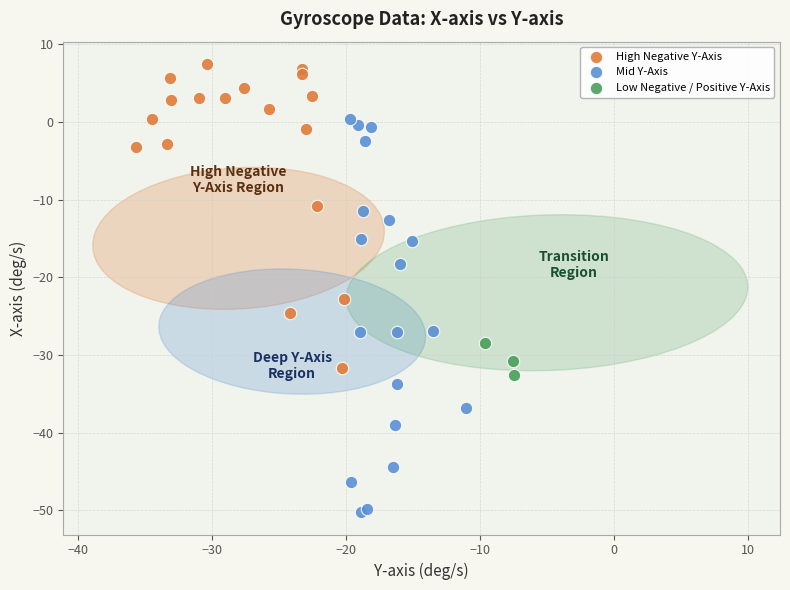

Which series contains the highest Y value?

High Negative Y-Axis